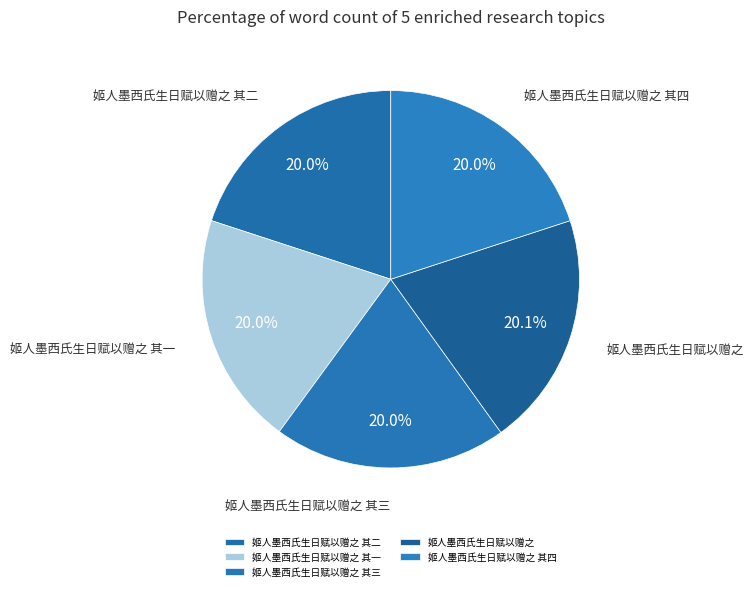

Is 姬人墨西氏生日赋以赠之 其二 the majority of the pie?

No